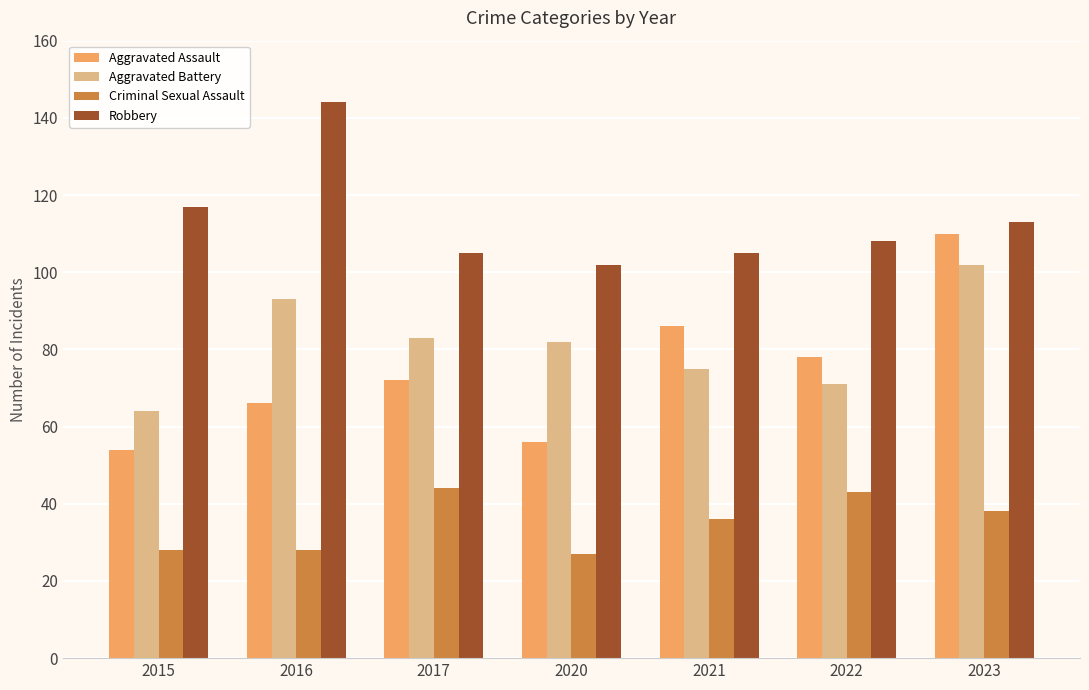

What are all the series names shown in the legend?

Aggravated Assault, Aggravated Battery, Criminal Sexual Assault, Robbery